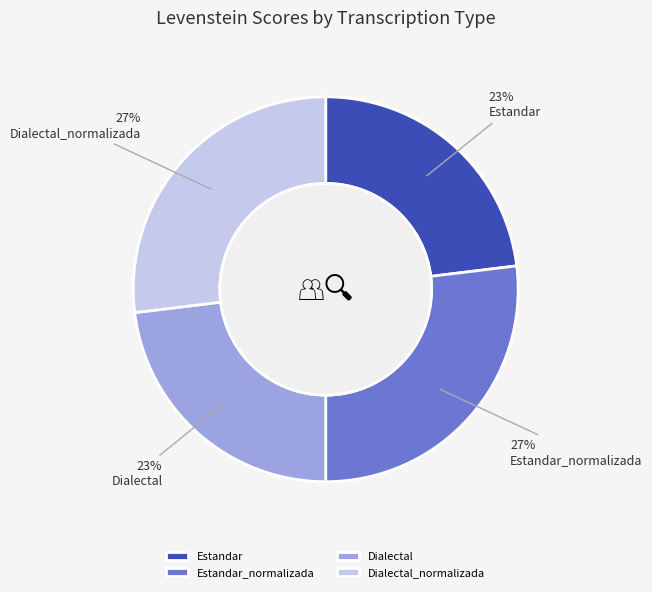

To the nearest percent, what is the average slice percentage?

25%